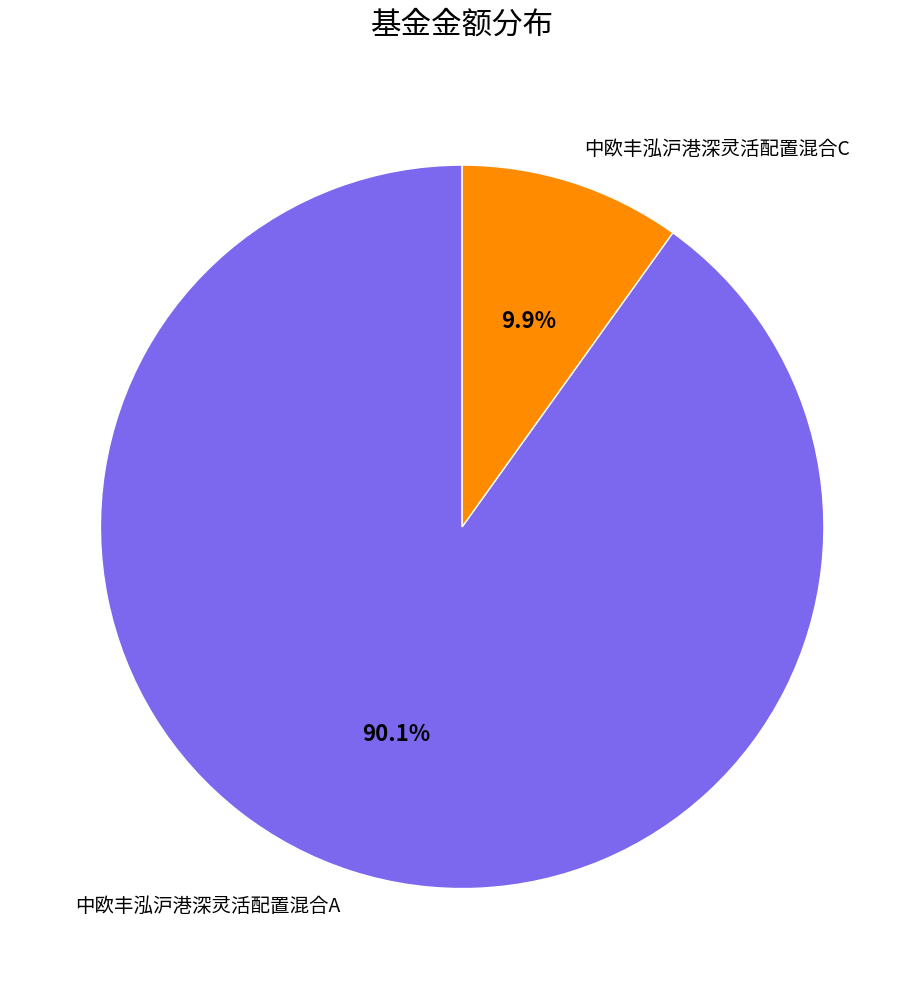

Is there any slice that represents more than half of the pie?

Yes